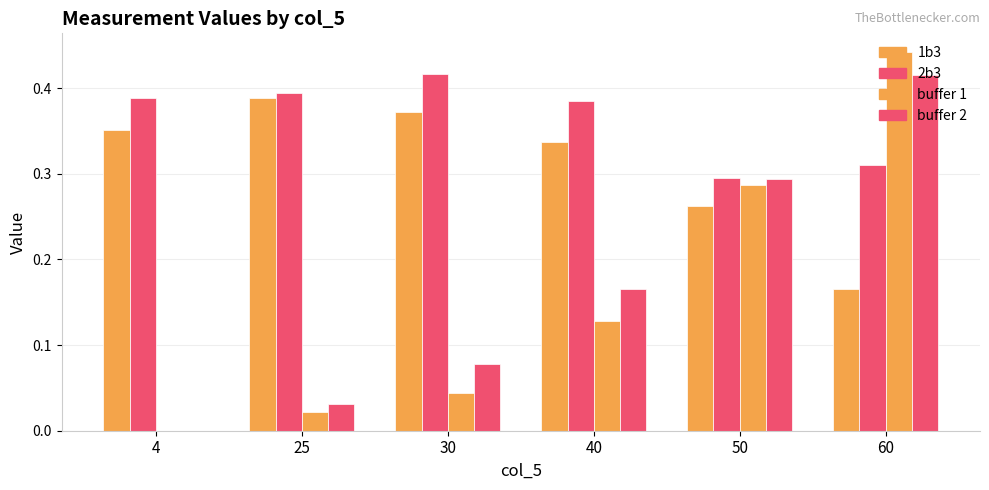

At which label does 1b3 reach its minimum?

60